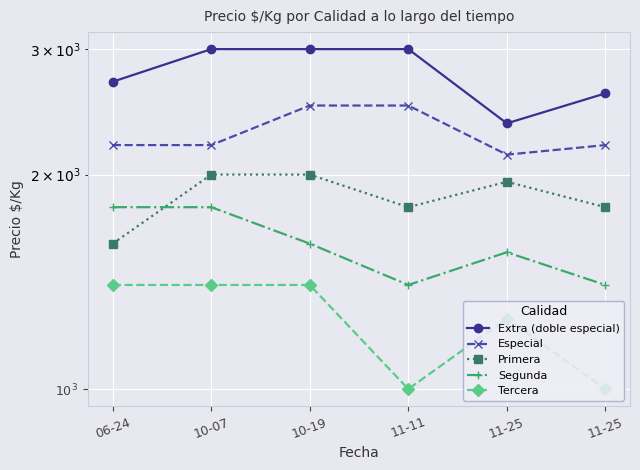

Reading left to right, transcribe all the data shown in this chart.

Extra (doble especial): 06-24=2700	10-07=3000	10-19=3000	11-11=3000	11-25=2360	11-25=2600
Especial: 06-24=2200	10-07=2200	10-19=2500	11-11=2500	11-25=2133	11-25=2200
Primera: 06-24=1600	10-07=2000	10-19=2000	11-11=1800	11-25=1954	11-25=1800
Segunda: 06-24=1800	10-07=1800	10-19=1600	11-11=1400	11-25=1556	11-25=1400
Tercera: 06-24=1400	10-07=1400	10-19=1400	11-11=1000	11-25=1256	11-25=1000